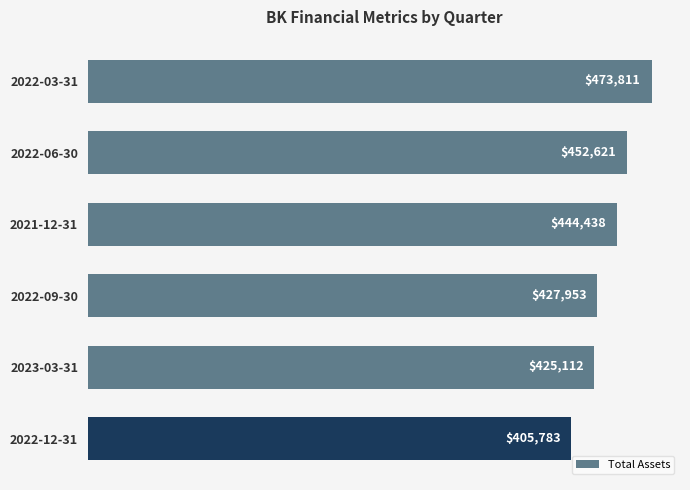

Reading bottom to top, list all the values displayed in this chart.

405783	425112	427953	444438	452621	473811